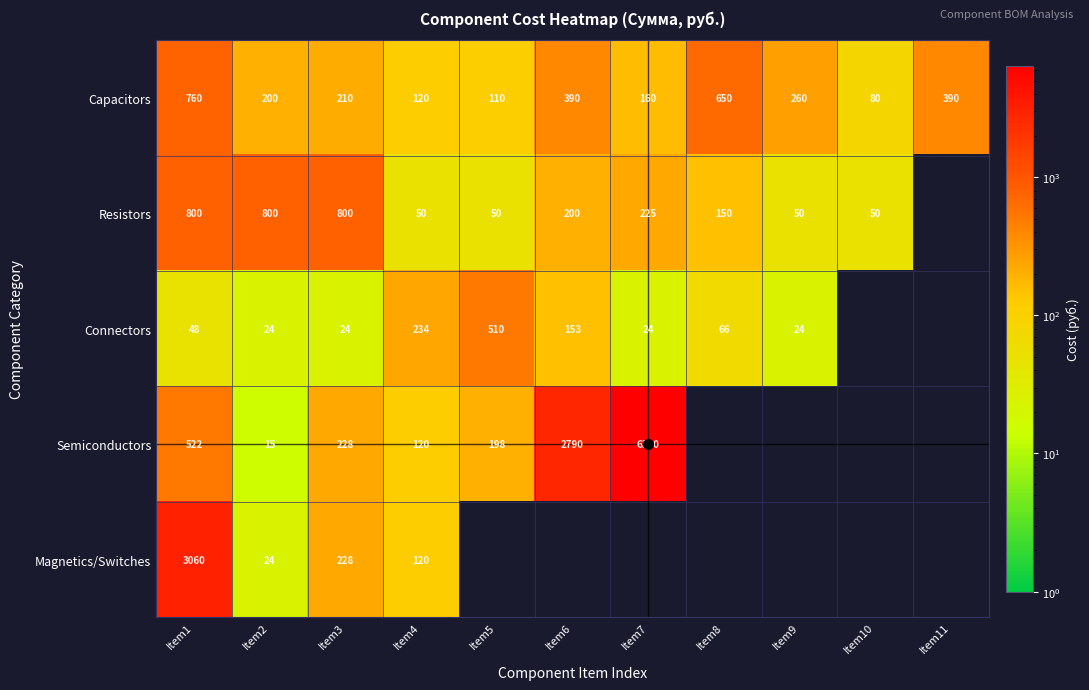

At which label does Capacitors reach its peak?

Item1